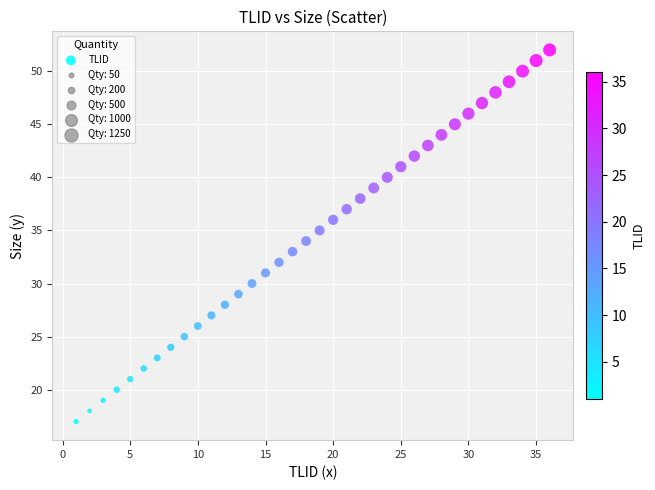

What is the range of X values (max minus min)?

35